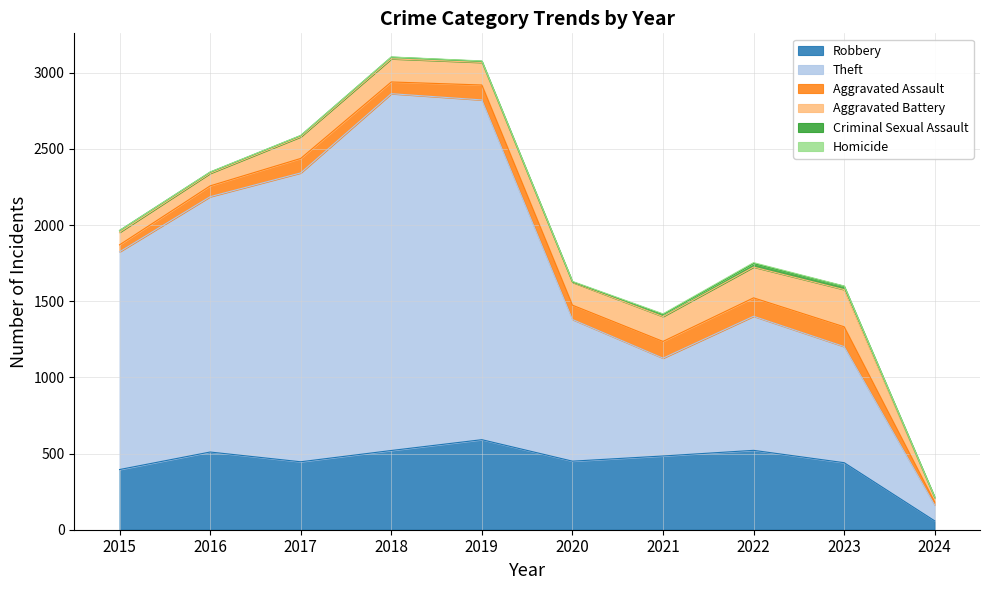

What is the total value across all series at 2022?

1753